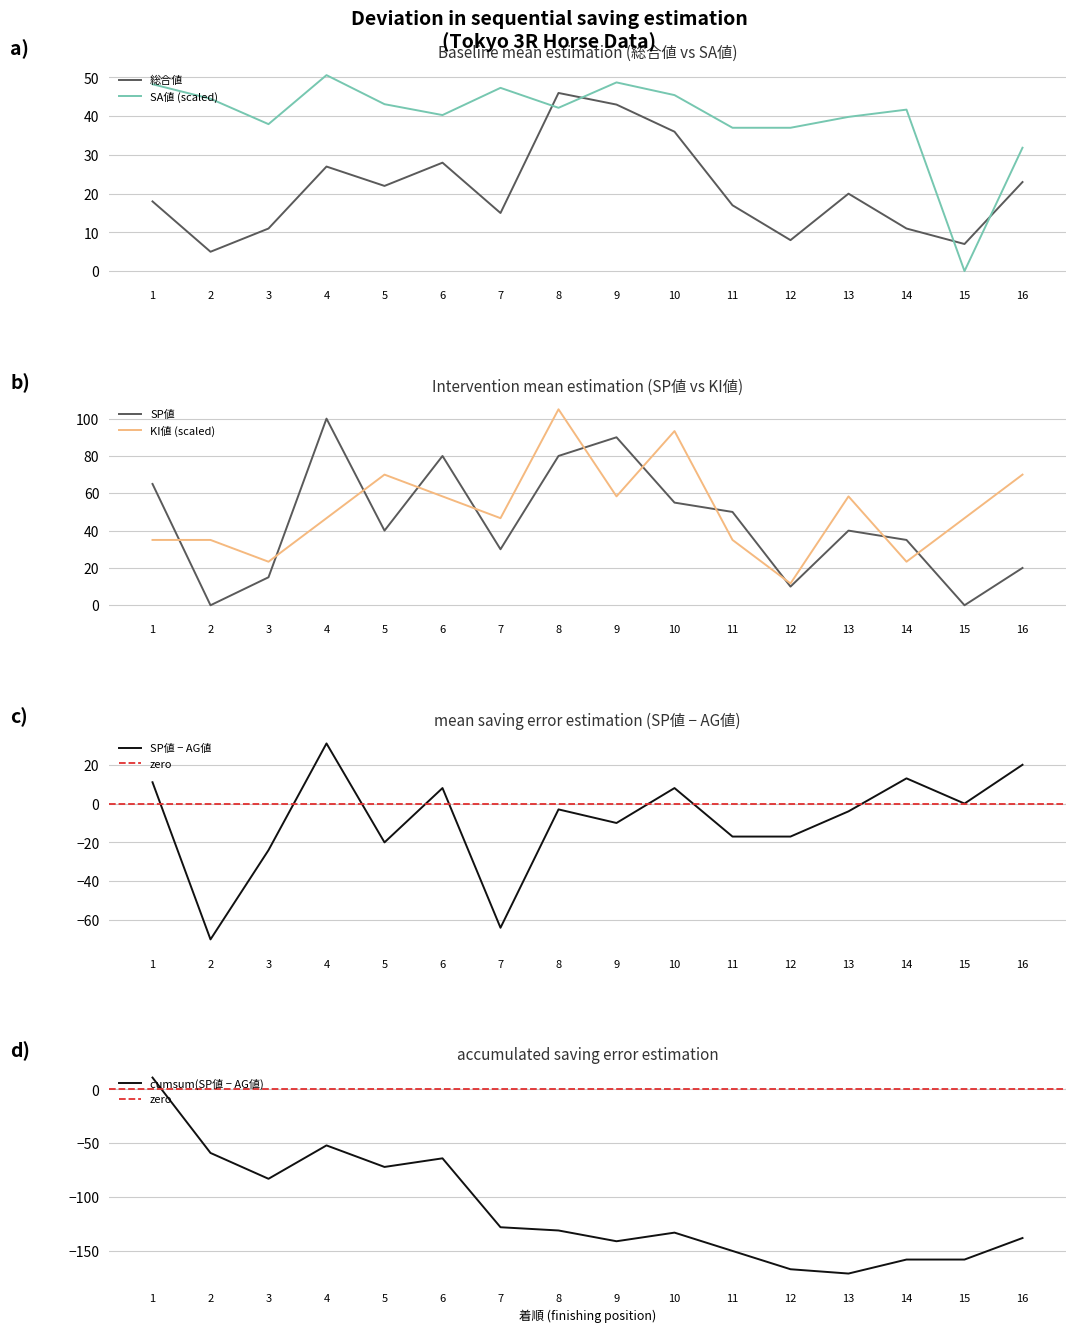

What are all the series names shown in the legend?

総合値, SP値, SA値, KI値